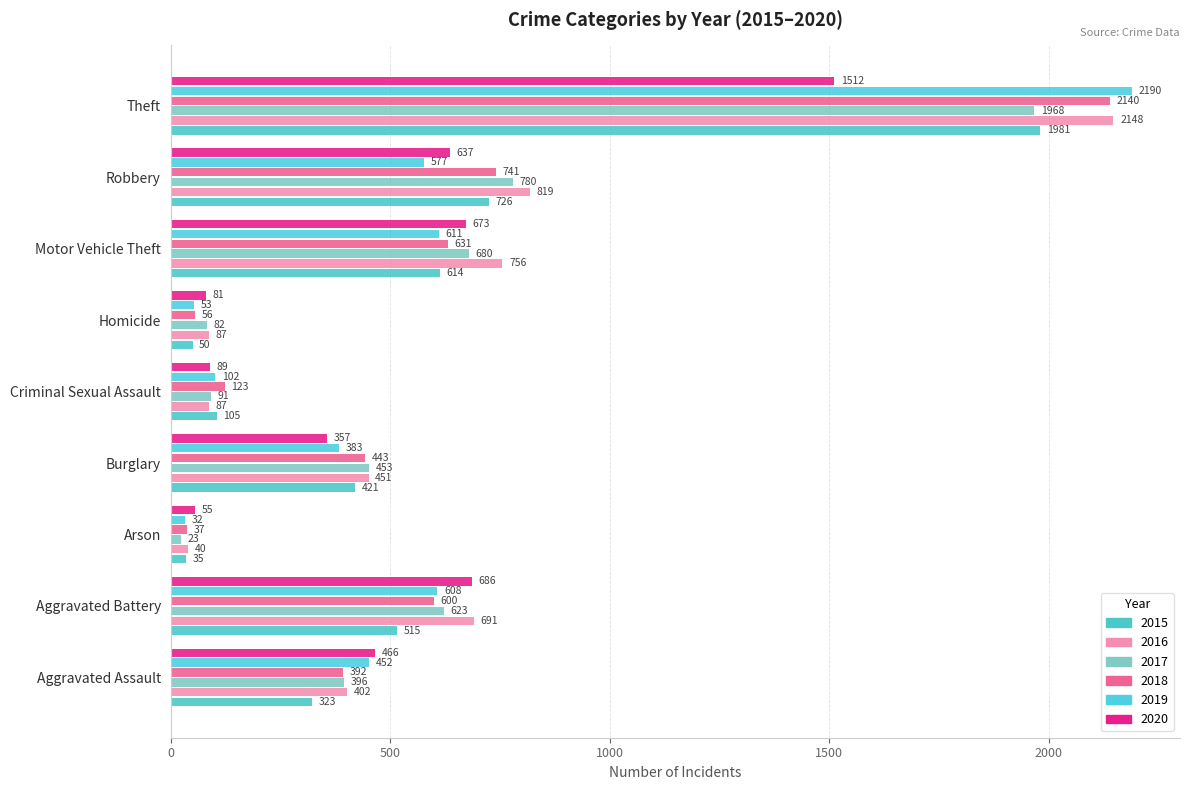

What is the label of the 8th bar from the right?

Aggravated Battery